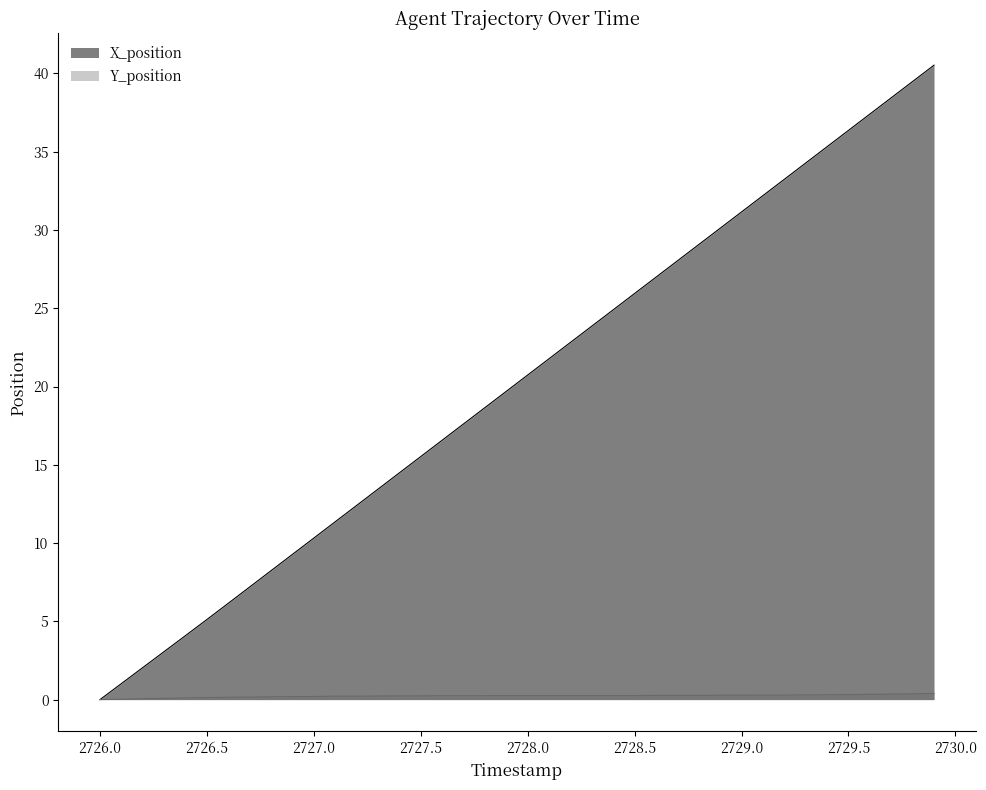

True or false: Y_position and X_position intersect in this chart.

False